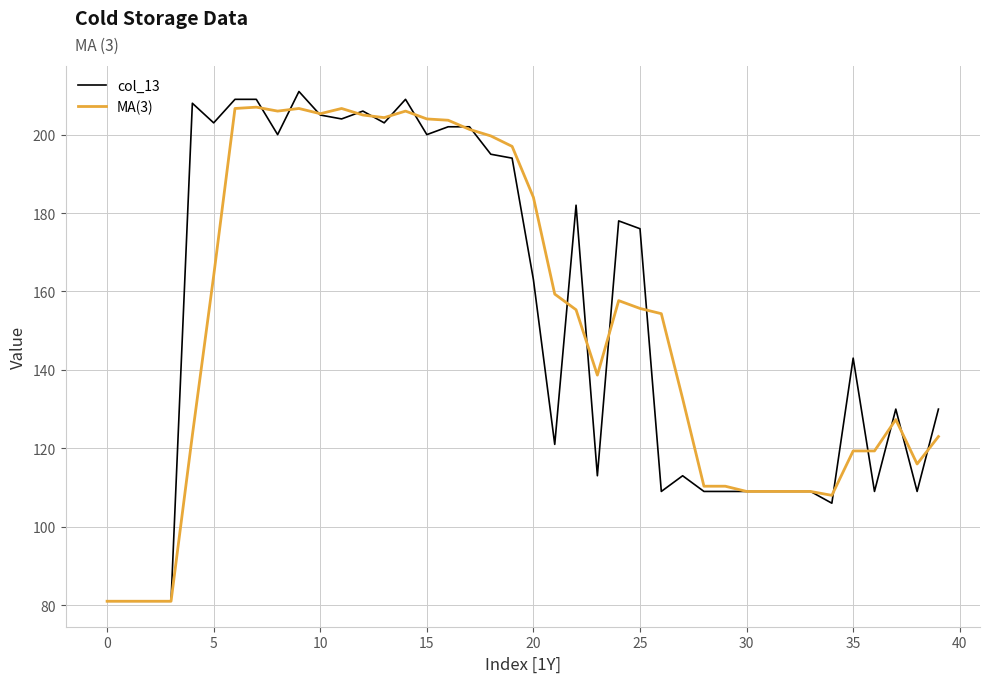

What is the minimum value for MA(3)?

81.0